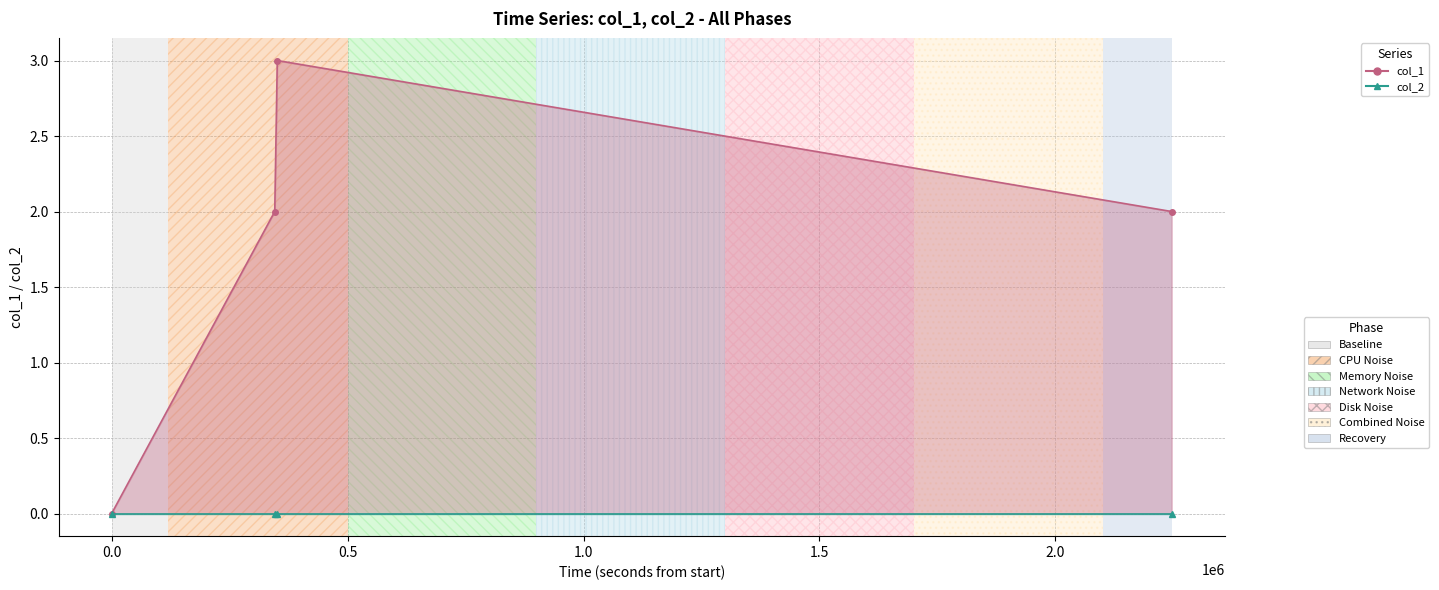

Which has a higher value, 0.5 or 0.0?

0.5